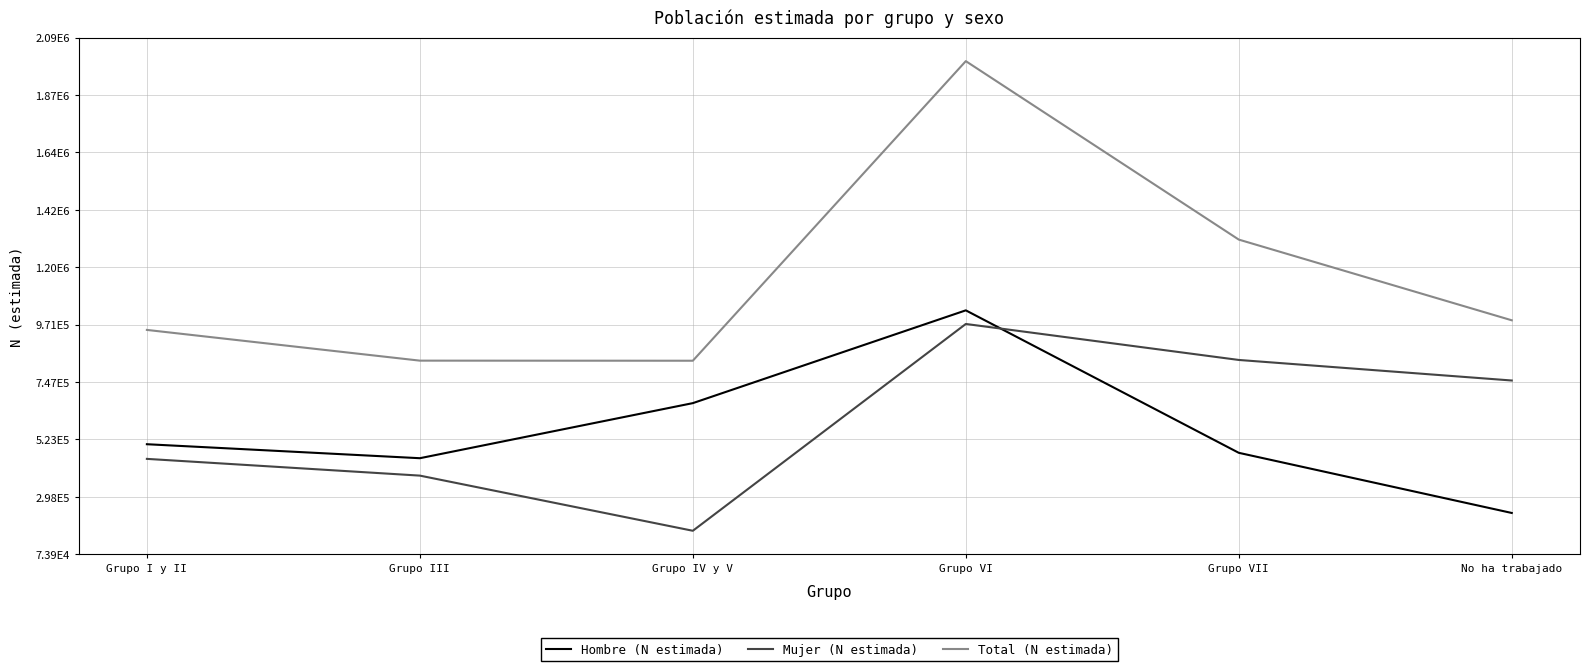

Is it true that Total (N estimada) equals 209647 at No ha trabajado?

False